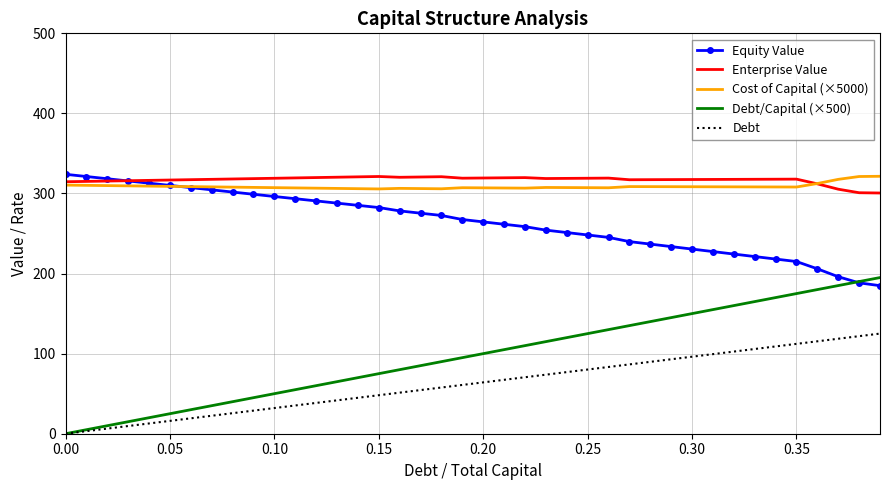

Which series has the widest spread of values?

Debt/Capital (×500)